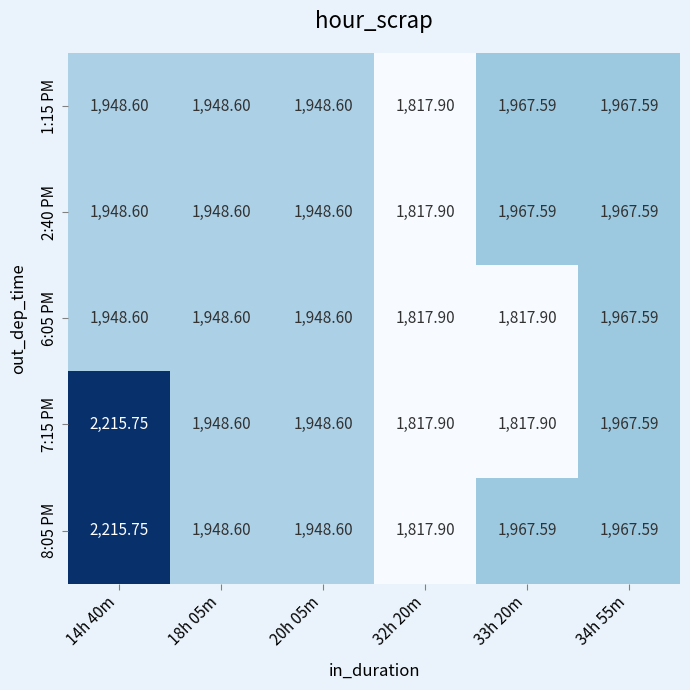

Is the value of 8:05 PM at 34h 55m greater than the value of 6:05 PM at 32h 20m?

Yes